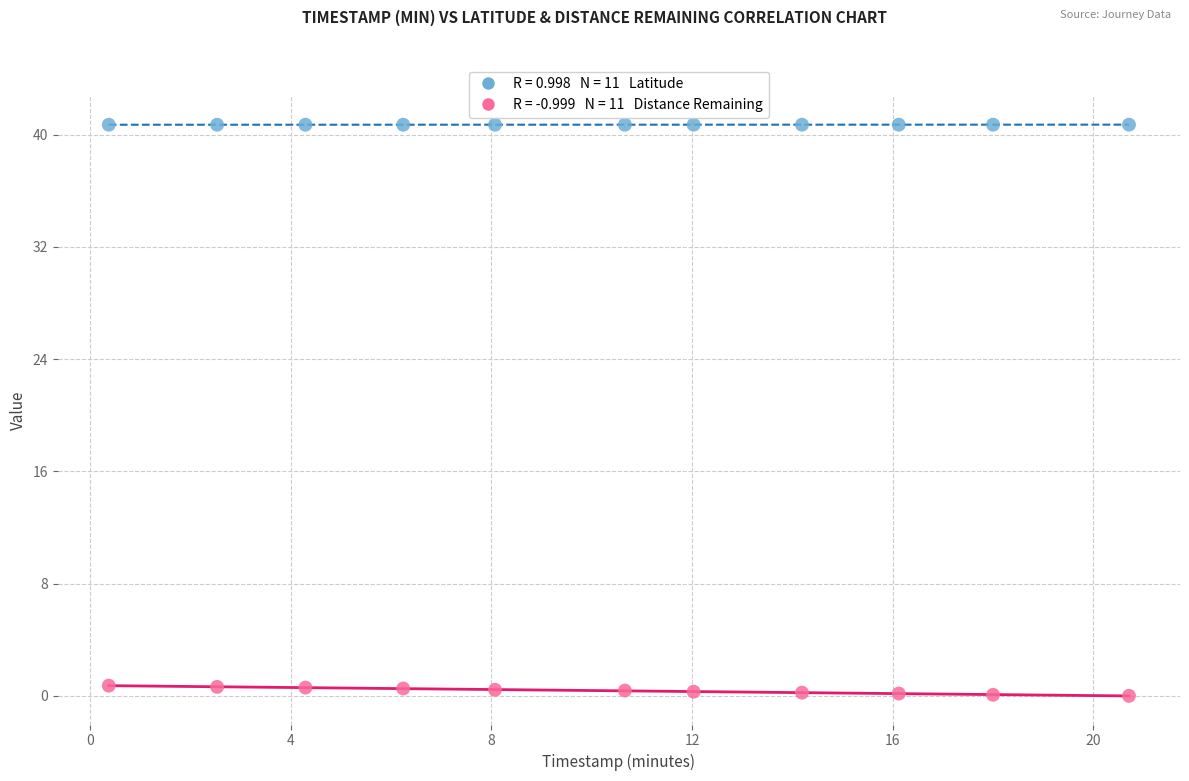

Across all data points, what is the range of Y values (max minus min)?

40.7